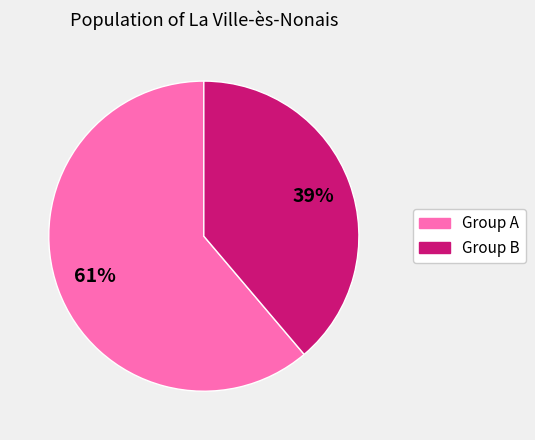

To the nearest percent, what is the difference between the largest and smallest slice percentages?

22%